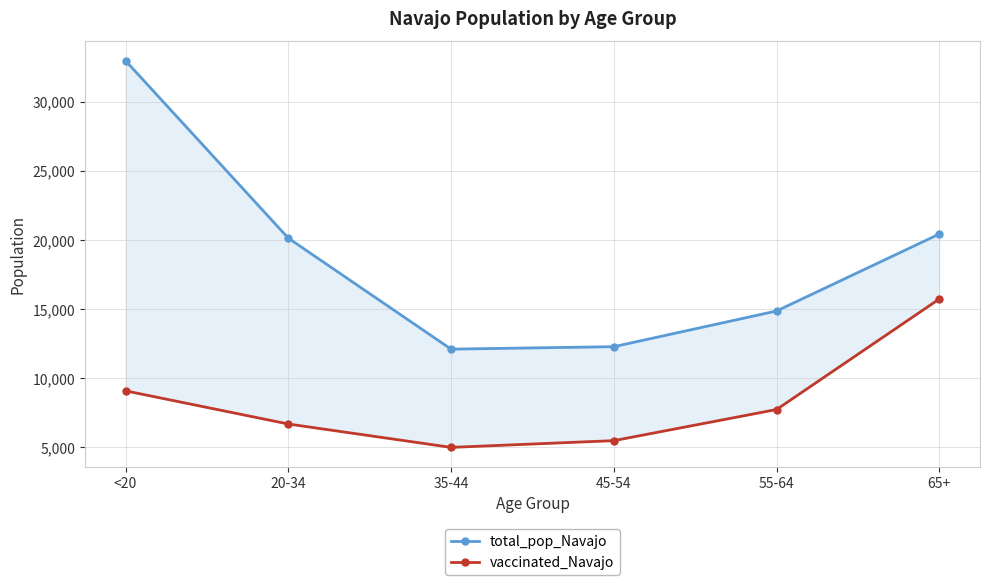

What is the maximum value shown in the chart?

32982